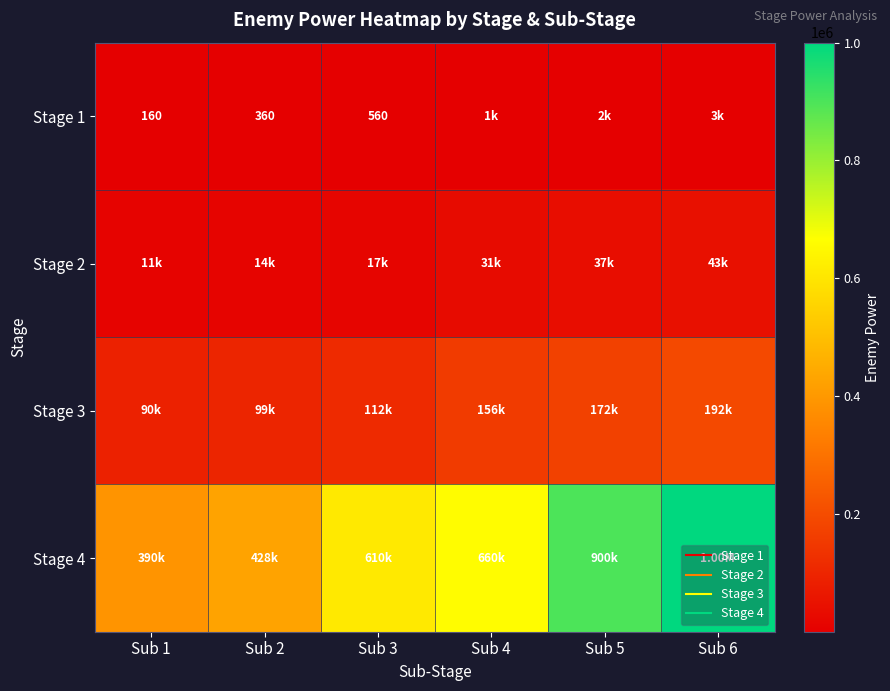

At how many categories does at least one series exceed 464755?

4